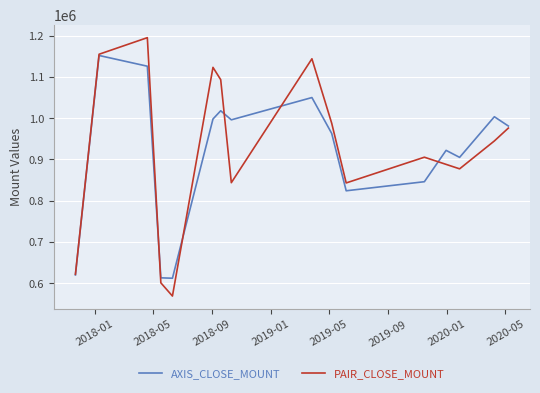

What is the minimum value for PAIR_CLOSE_MOUNT?

568800